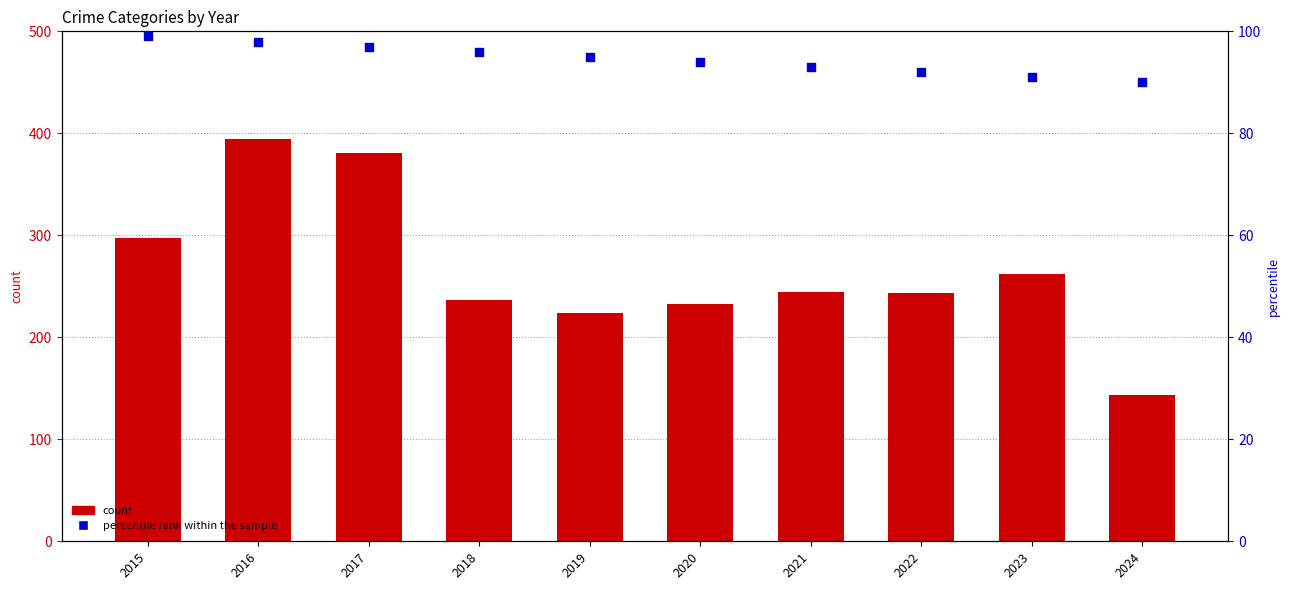

What is the total value across all series at 2024?

568